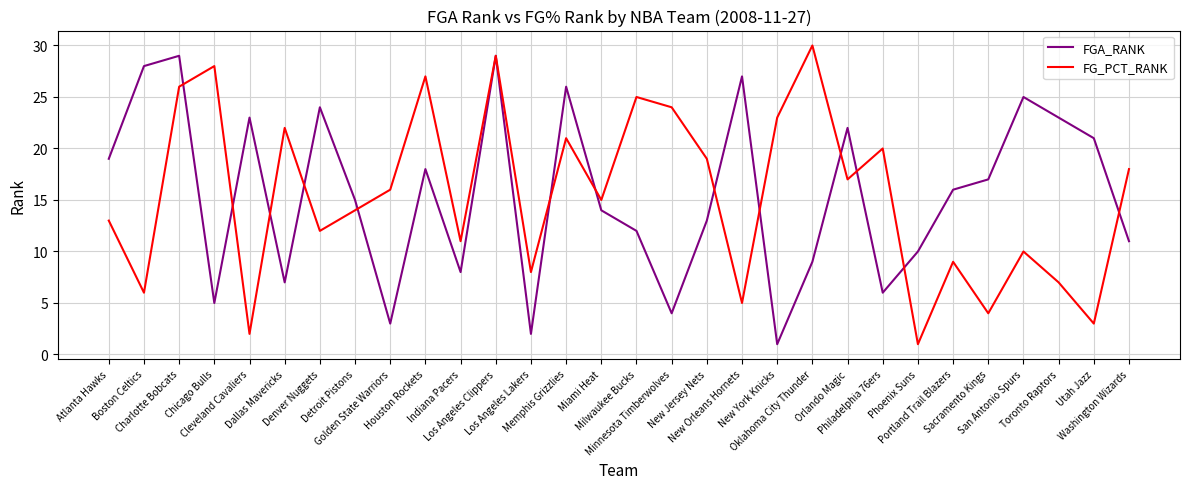

Reading right to left, what are all the values shown in this chart?

FGA_RANK: Washington Wizards=11	Utah Jazz=21	Toronto Raptors=23	San Antonio Spurs=25	Sacramento Kings=17	Portland Trail Blazers=16	Phoenix Suns=10	Philadelphia 76ers=6	Orlando Magic=22	Oklahoma City Thunder=9	New York Knicks=1	New Orleans Hornets=27	New Jersey Nets=13	Minnesota Timberwolves=4	Milwaukee Bucks=12	Miami Heat=14	Memphis Grizzlies=26	Los Angeles Lakers=2	Los Angeles Clippers=29	Indiana Pacers=8	Houston Rockets=18	Golden State Warriors=3	Detroit Pistons=15	Denver Nuggets=24	Dallas Mavericks=7	Cleveland Cavaliers=23	Chicago Bulls=5	Charlotte Bobcats=29	Boston Celtics=28	Atlanta Hawks=19
FG_PCT_RANK: Washington Wizards=18	Utah Jazz=3	Toronto Raptors=7	San Antonio Spurs=10	Sacramento Kings=4	Portland Trail Blazers=9	Phoenix Suns=1	Philadelphia 76ers=20	Orlando Magic=17	Oklahoma City Thunder=30	New York Knicks=23	New Orleans Hornets=5	New Jersey Nets=19	Minnesota Timberwolves=24	Milwaukee Bucks=25	Miami Heat=15	Memphis Grizzlies=21	Los Angeles Lakers=8	Los Angeles Clippers=29	Indiana Pacers=11	Houston Rockets=27	Golden State Warriors=16	Detroit Pistons=14	Denver Nuggets=12	Dallas Mavericks=22	Cleveland Cavaliers=2	Chicago Bulls=28	Charlotte Bobcats=26	Boston Celtics=6	Atlanta Hawks=13